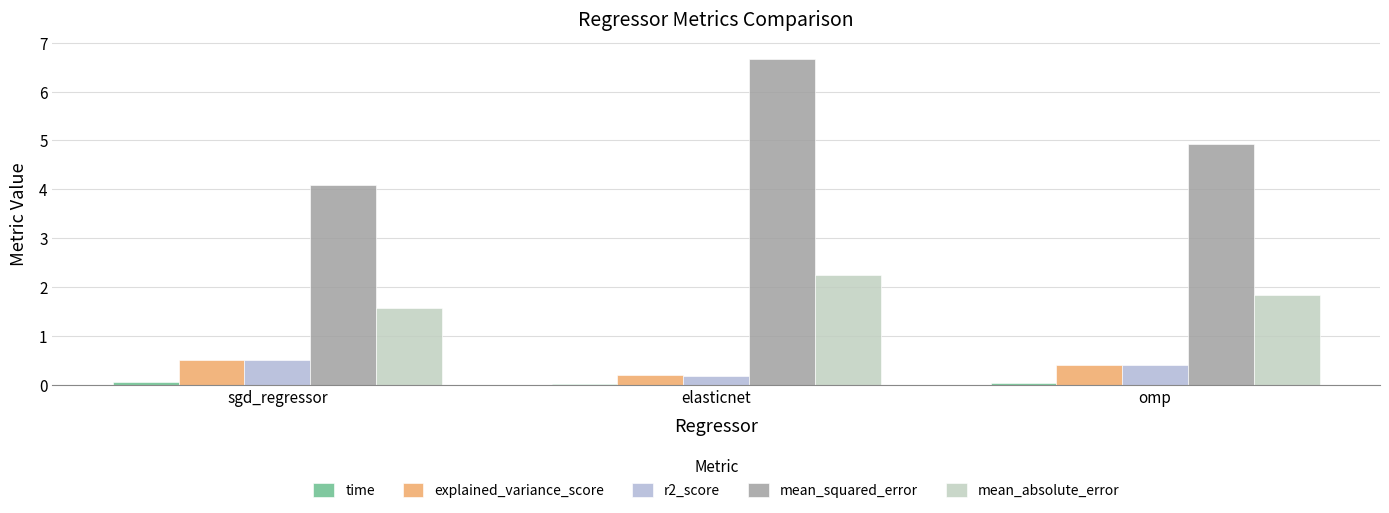

Reading left to right, list all the values displayed in this chart.

time: sgd_regressor=0.0	elasticnet=0.0	omp=0.0
explained_variance_score: sgd_regressor=0.5	elasticnet=0.2	omp=0.4
r2_score: sgd_regressor=0.5	elasticnet=0.2	omp=0.4
mean_squared_error: sgd_regressor=4.1	elasticnet=6.7	omp=4.9
mean_absolute_error: sgd_regressor=1.6	elasticnet=2.2	omp=1.8